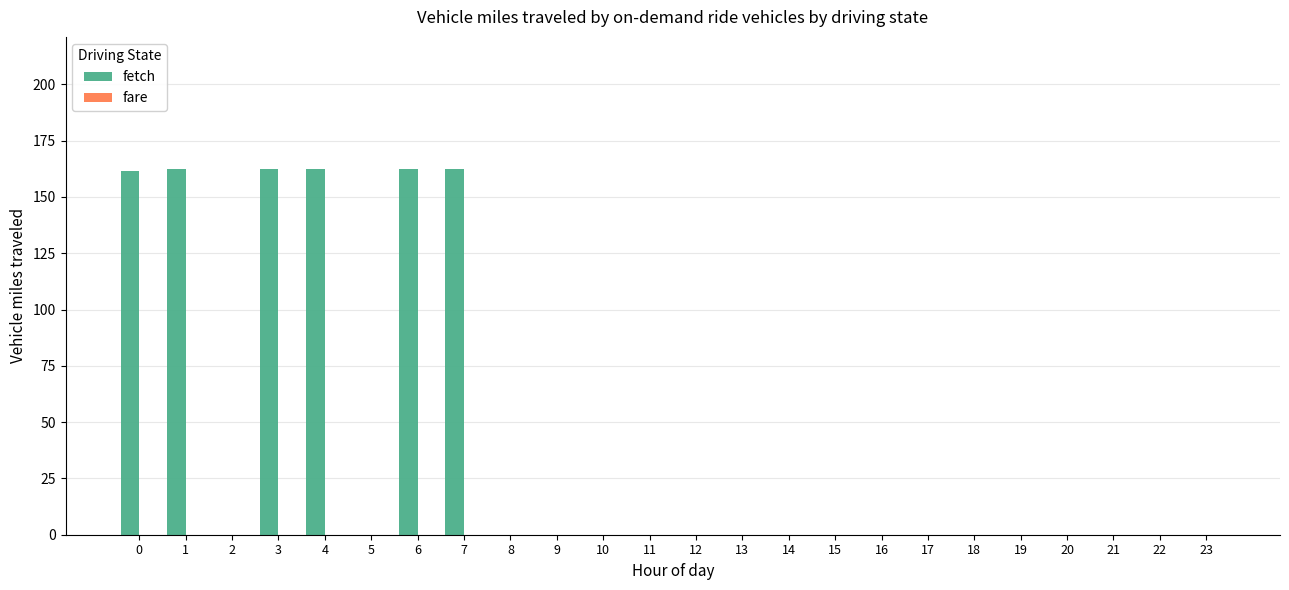

The chart shows a value of 0.0 at 18. True or false?

True